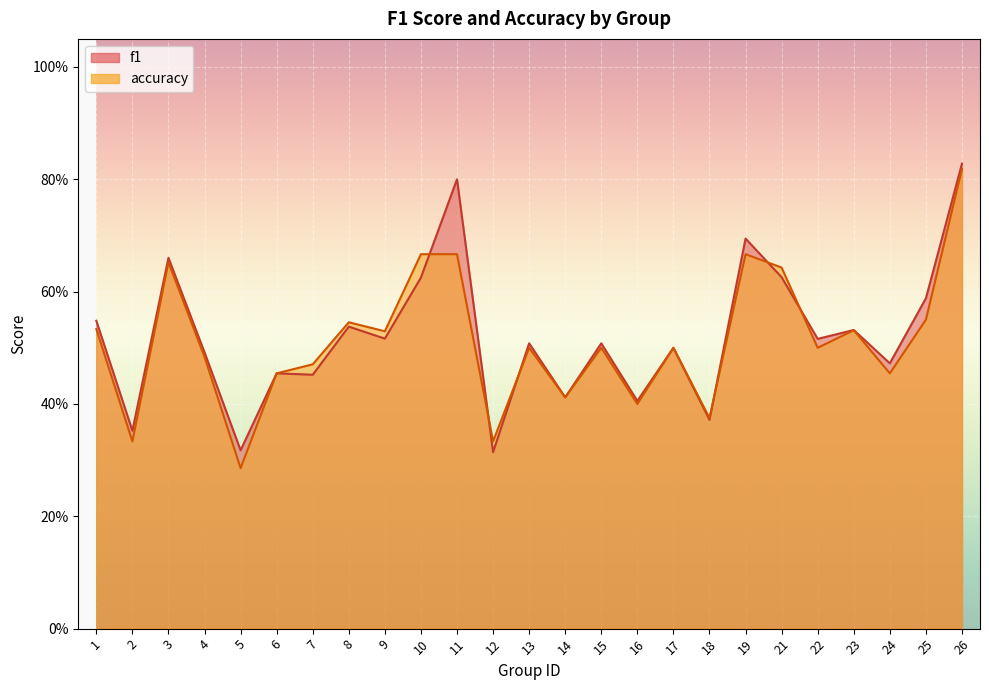

Where is accuracy nearest to the value 0?

5